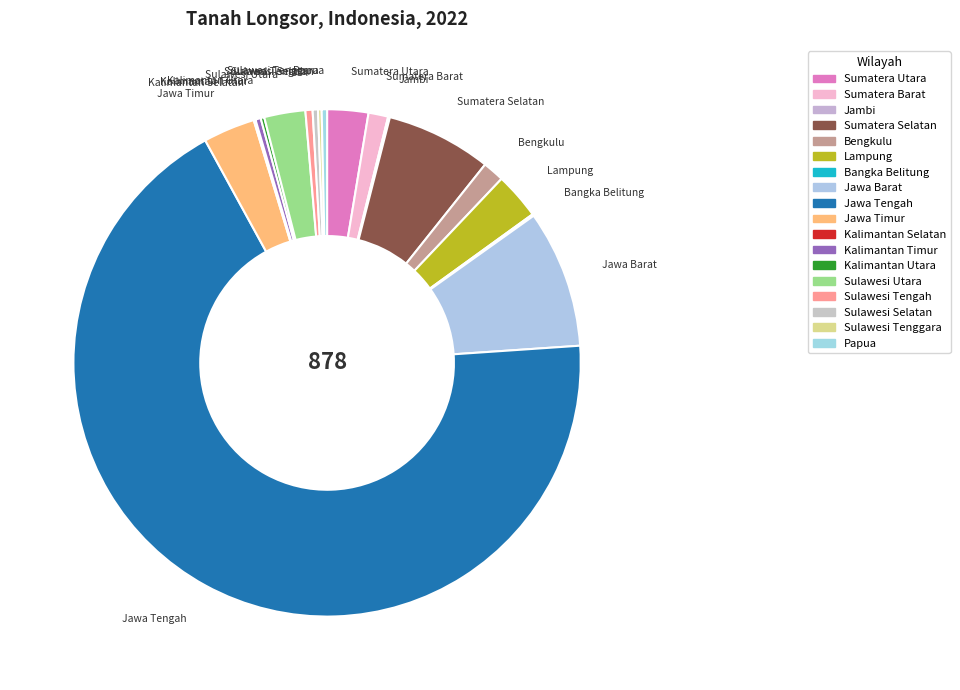

How many slices are in this pie chart?

18